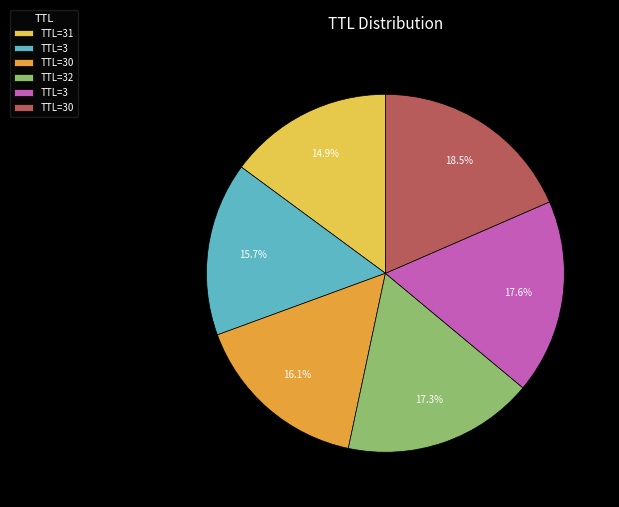

Count the number of slices in the pie.

6